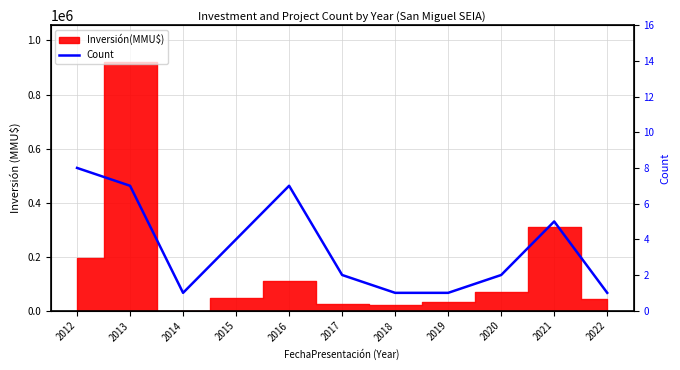

List the labels in order of value, smallest first.

2014, 2018, 2019, 2022, 2017, 2020, 2015, 2021, 2013, 2016, 2012